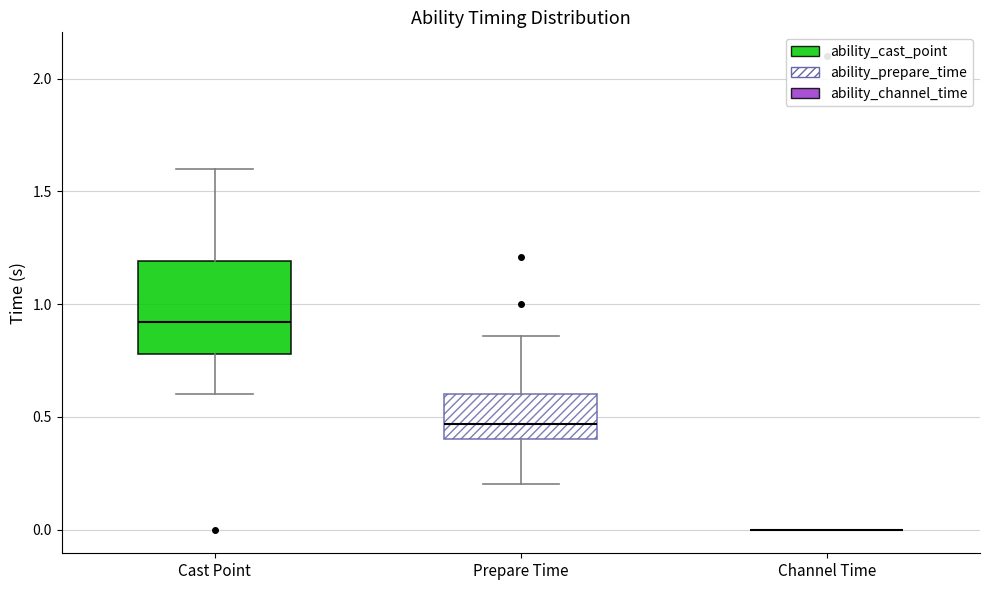

Reading left to right, read every box against the y-axis: the position of its median line, the range the box covers, and the ends of its whiskers. The values are not printed on the chart, so give them approximately, as read against the axis.

Cast Point: median 0.90, box 0.80 to 1.20, whiskers 0.60 to 1.60
Prepare Time: median 0.45, box 0.40 to 0.60, whiskers 0.20 to 0.85
Channel Time: box collapsed to a line at 0.00, whiskers 0.00 to 0.00